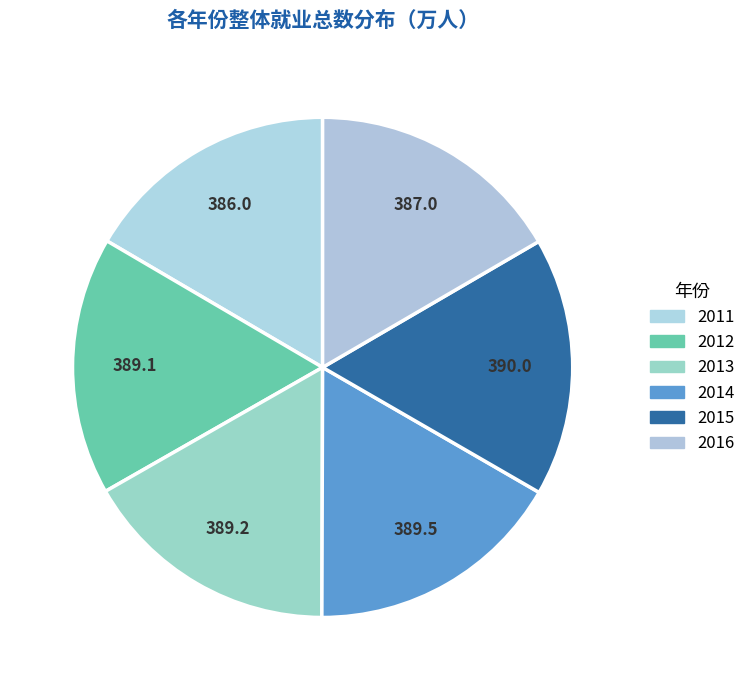

How many slices are in this pie chart?

6